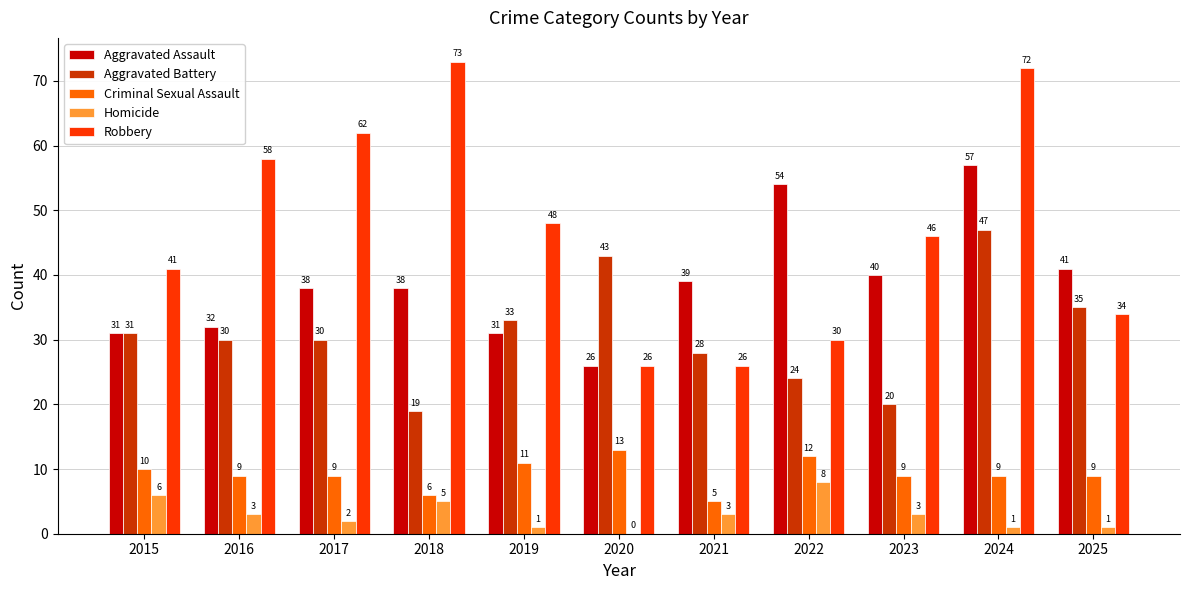

Reading left to right, transcribe all the data shown in this chart.

Aggravated Assault: 2015=31	2016=32	2017=38	2018=38	2019=31	2020=26	2021=39	2022=54	2023=40	2024=57	2025=41
Aggravated Battery: 2015=31	2016=30	2017=30	2018=19	2019=33	2020=43	2021=28	2022=24	2023=20	2024=47	2025=35
Criminal Sexual Assault: 2015=10	2016=9	2017=9	2018=6	2019=11	2020=13	2021=5	2022=12	2023=9	2024=9	2025=9
Homicide: 2015=6	2016=3	2017=2	2018=5	2019=1	2020=0	2021=3	2022=8	2023=3	2024=1	2025=1
Robbery: 2015=41	2016=58	2017=62	2018=73	2019=48	2020=26	2021=26	2022=30	2023=46	2024=72	2025=34